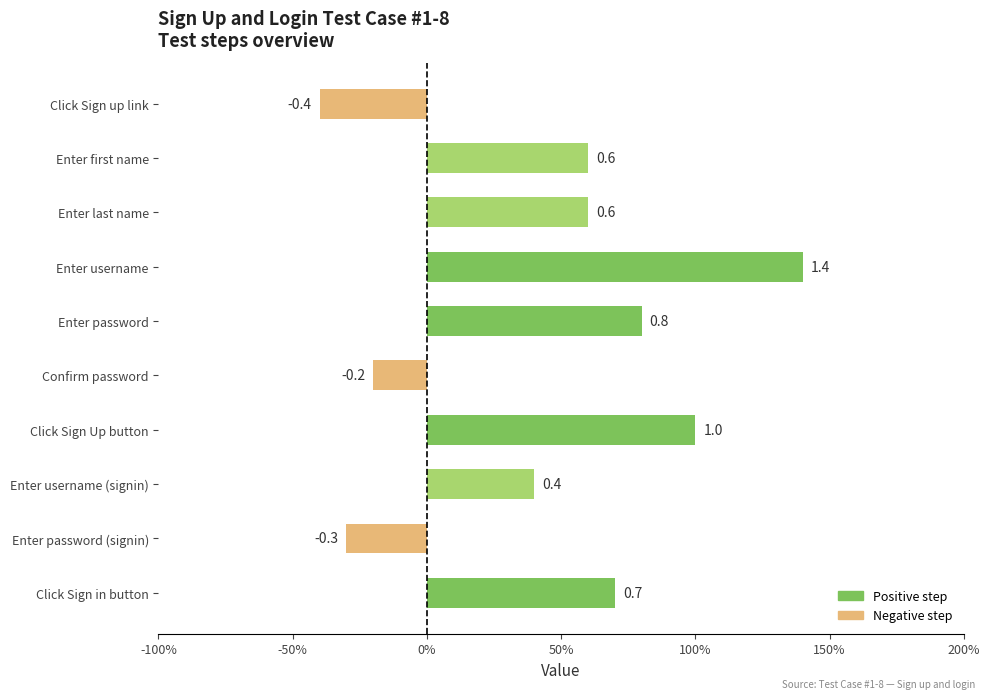

Are the bars horizontal?

Yes